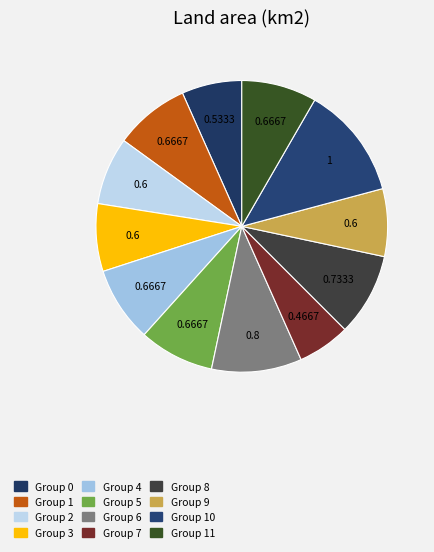

To the nearest percent, what is the difference between the largest and smallest slice percentages?

7%